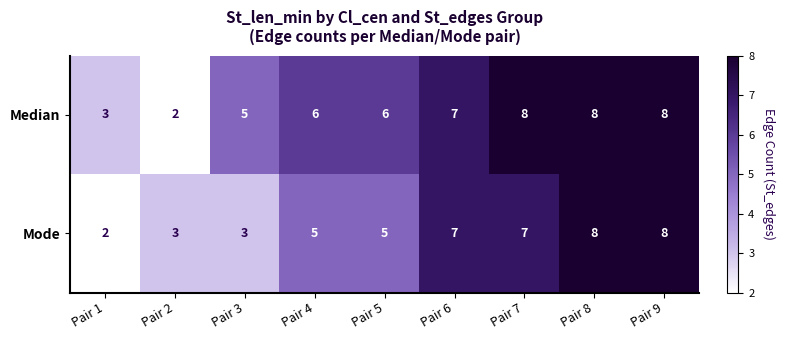

What is the highest value of the Mode series?

8